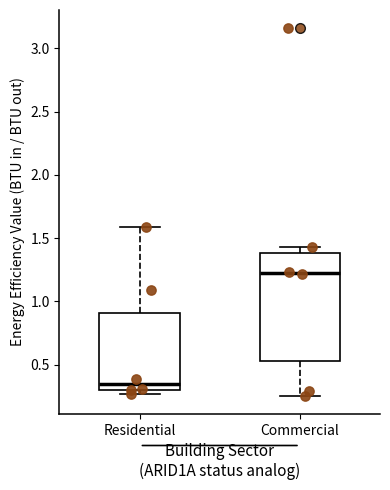

Comparing the boxes themselves (not the whiskers), which one is the tallest?

Commercial